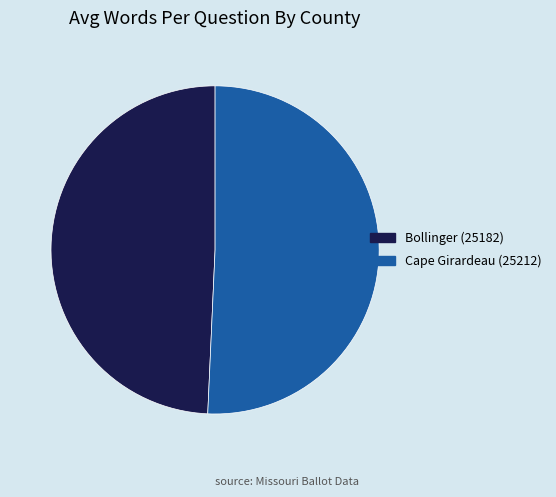

Count the number of slices in the pie.

2